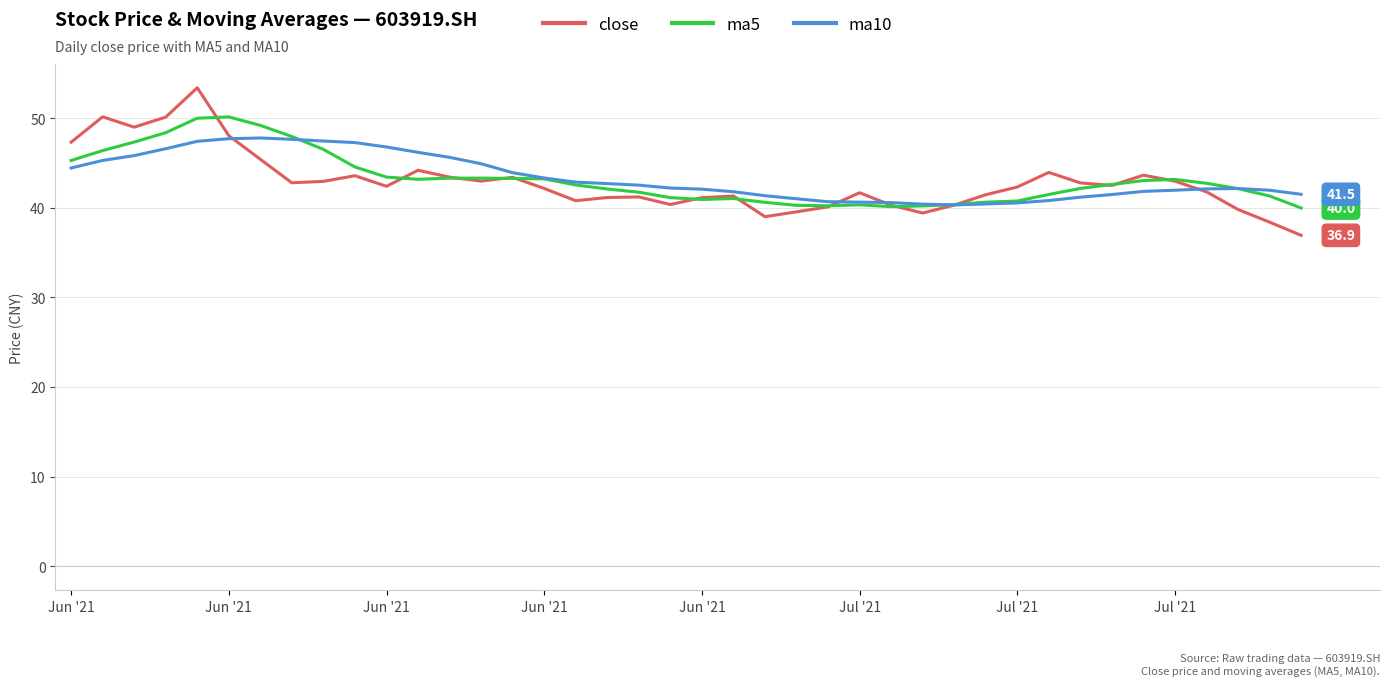

Which series has the largest range (max minus min)?

close